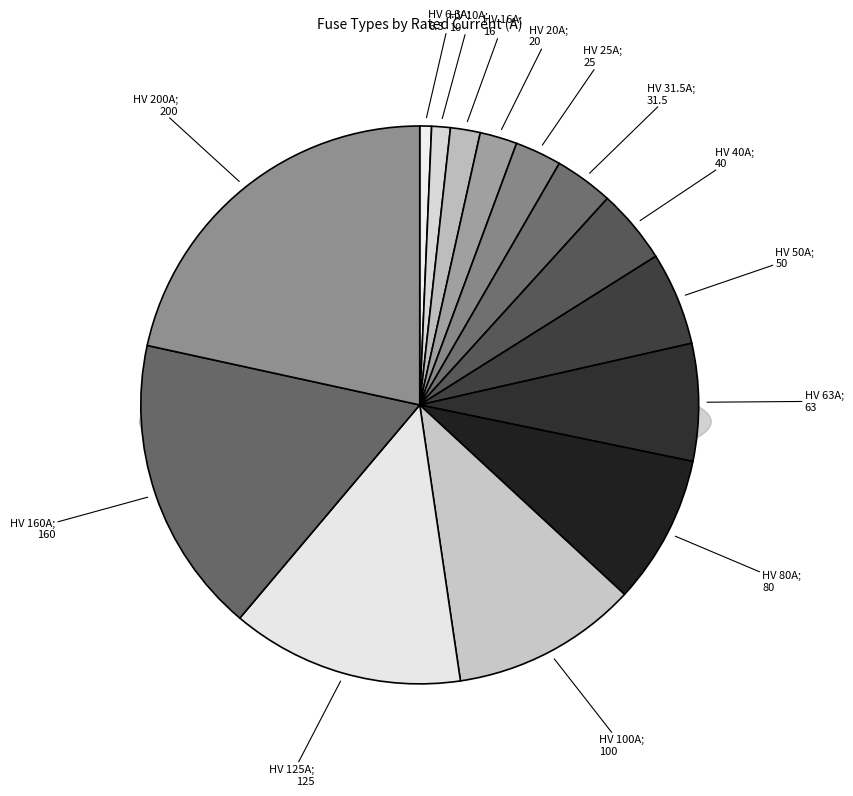

Does HV 16A account for over 50% of the chart?

No